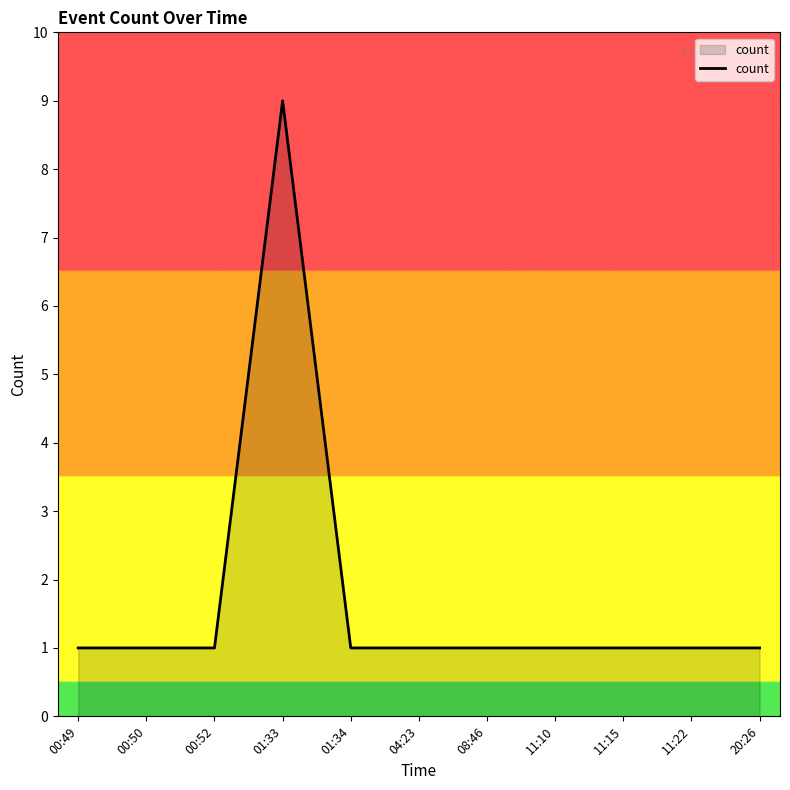

Approximately how many times larger is the value at 11:22 compared to 11:10?

1.0